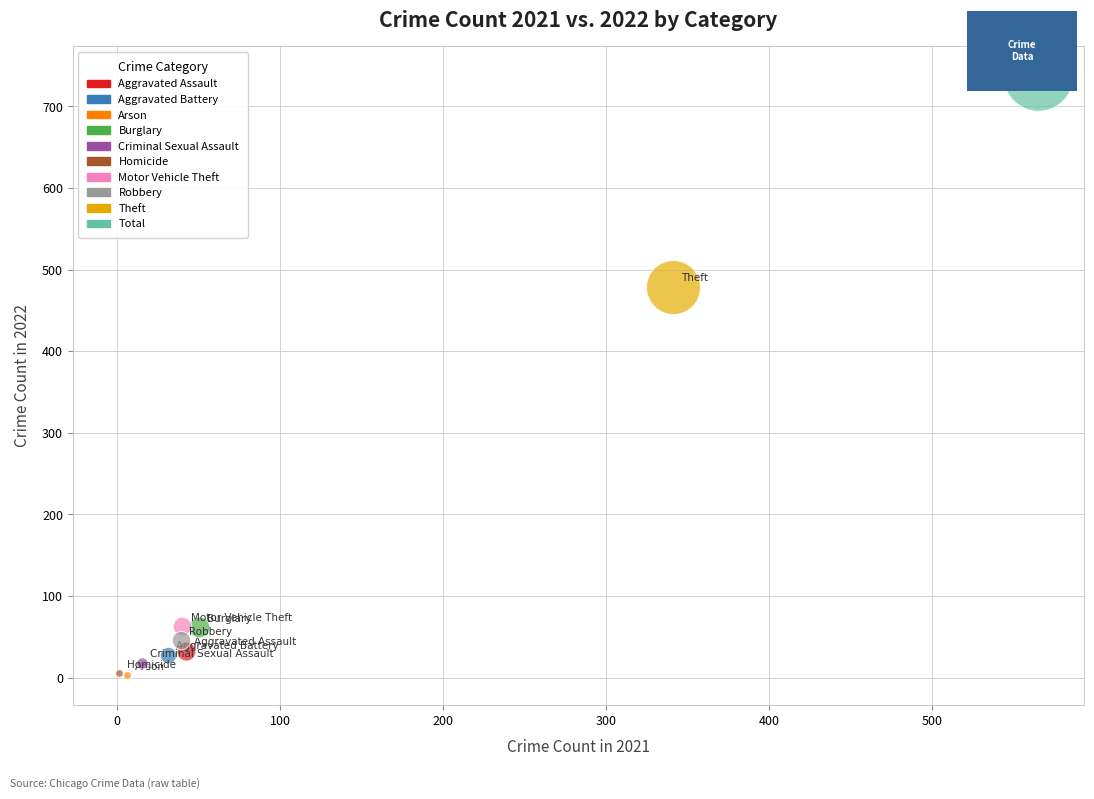

What are all the series names shown in the legend?

Aggravated Assault, Aggravated Battery, Arson, Burglary, Criminal Sexual Assault, Homicide, Motor Vehicle Theft, Robbery, Theft, Total